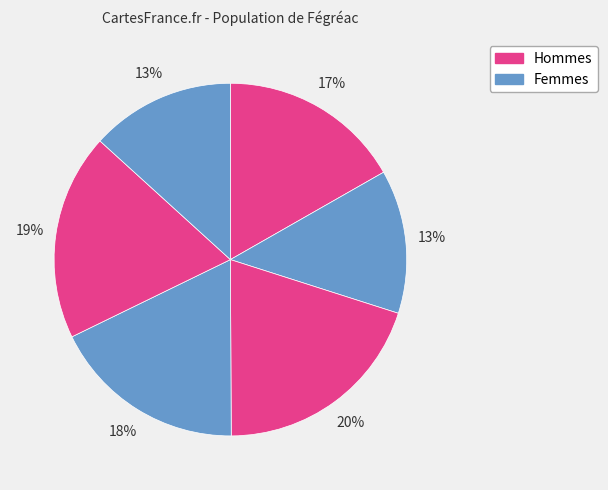

How many segments does this pie chart have?

6